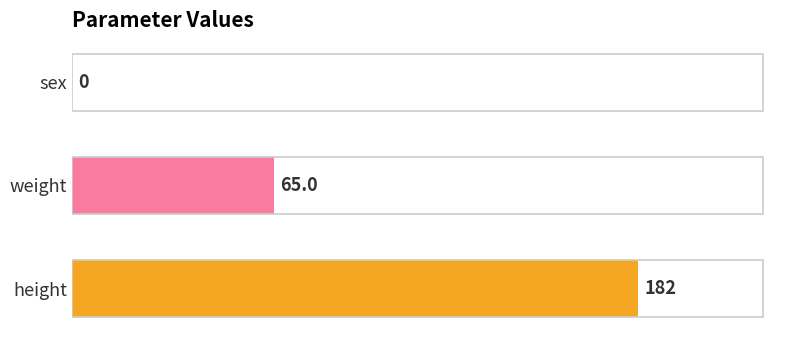

What is the change in value from sex to height?

+182